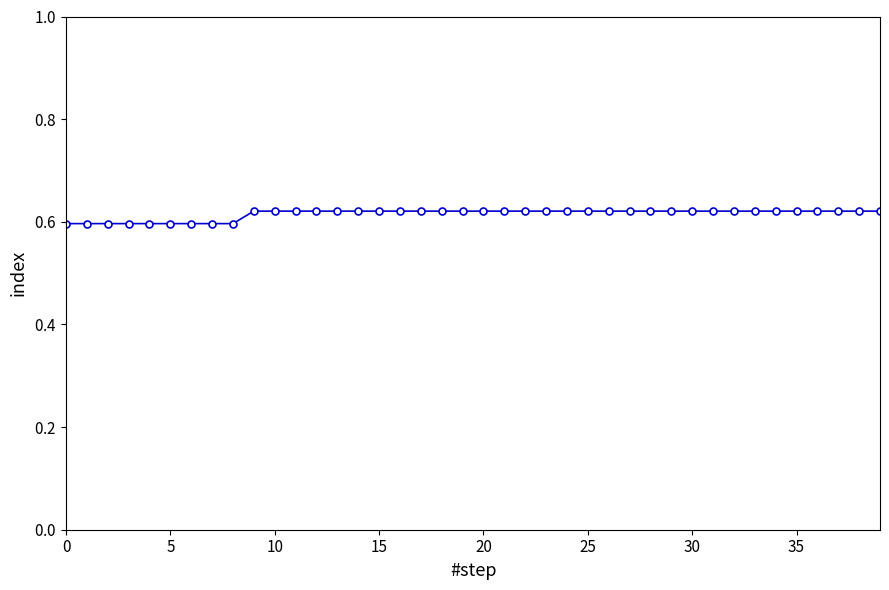

Is this an area chart (filled region under the line)?

No